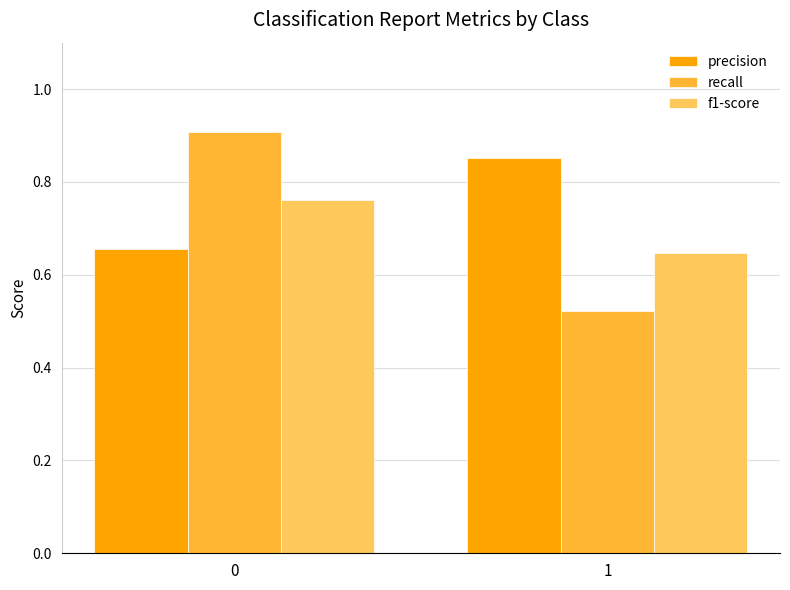

True or false: f1-score has a value of 0.2 at 0.

False